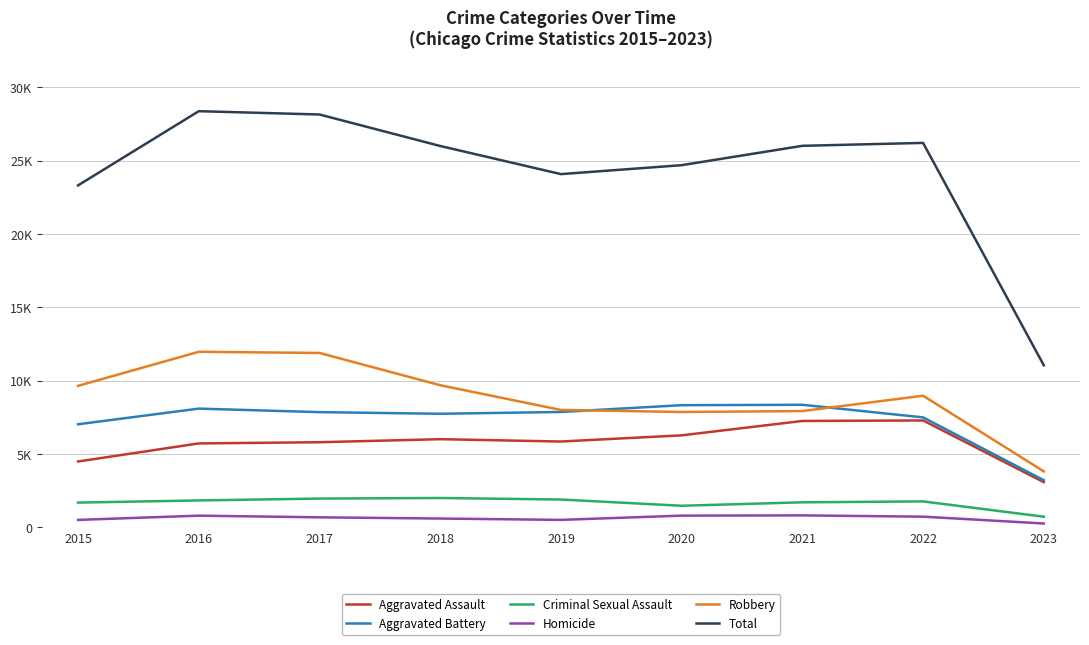

True or false: Homicide has more than 1 points higher than both neighbors.

True